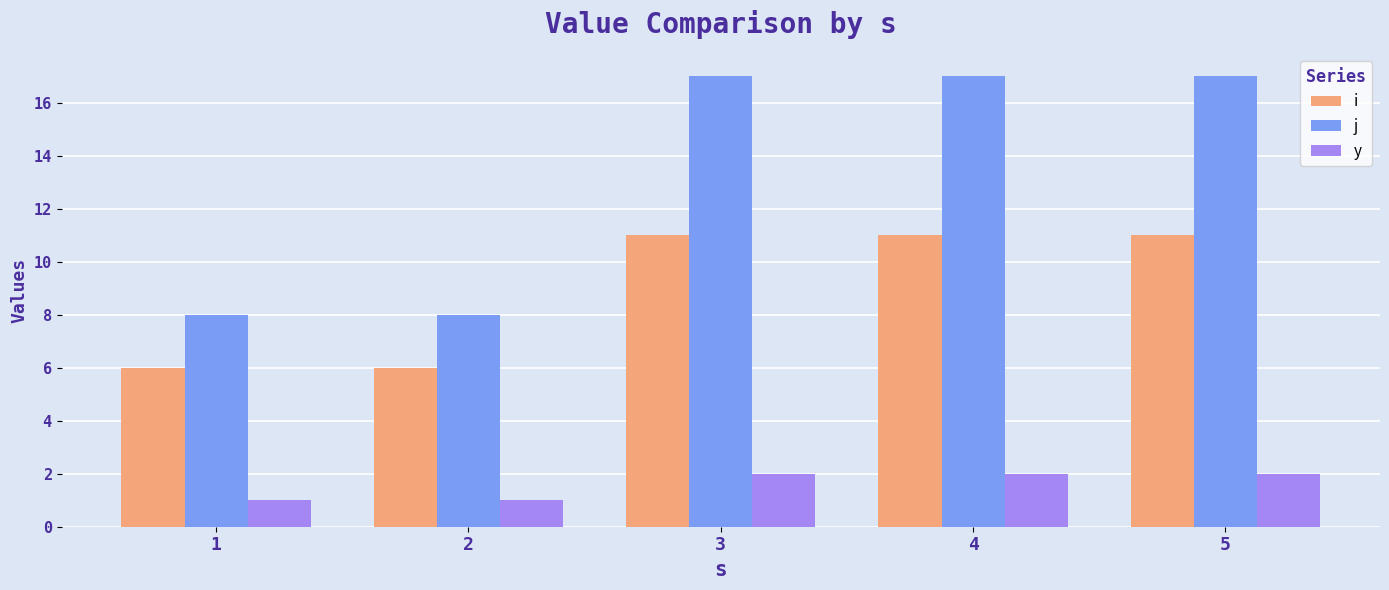

What is the lowest value of the y series?

1